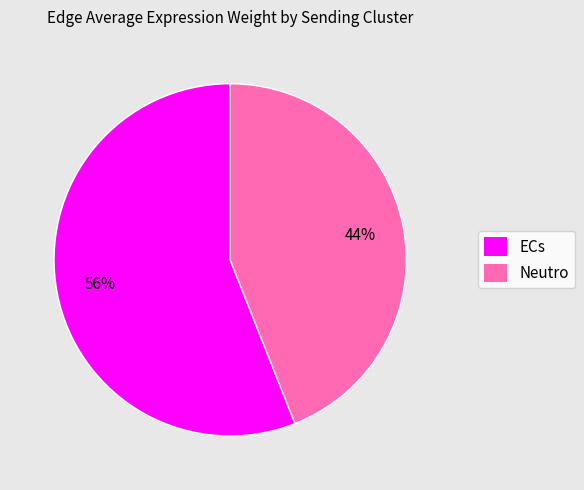

Which category has the biggest portion of the pie?

ECs